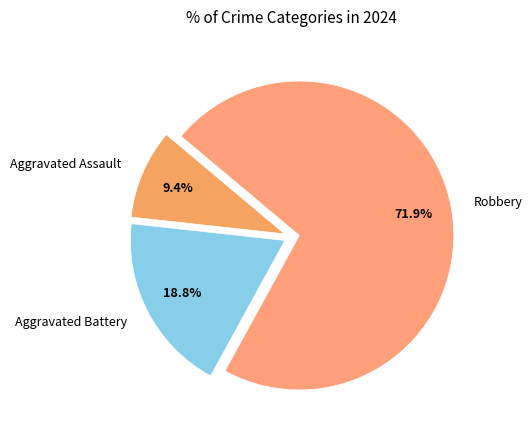

How many segments does this pie chart have?

3